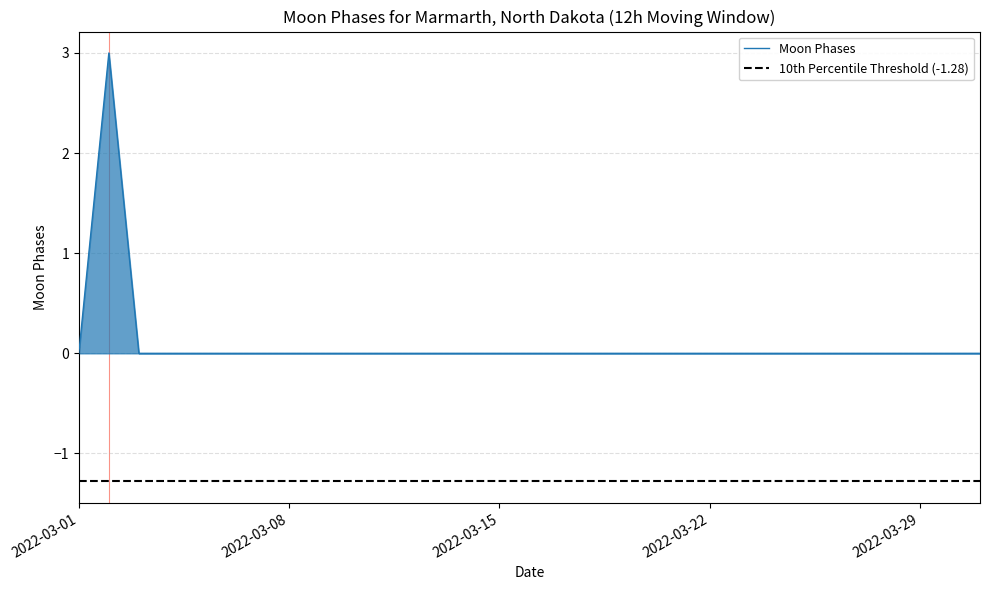

Which category has the highest value across all series?

2022-03-02